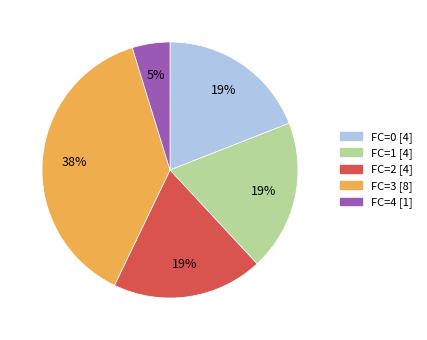

To the nearest percent, what is the difference between the largest and smallest slice percentages?

33%